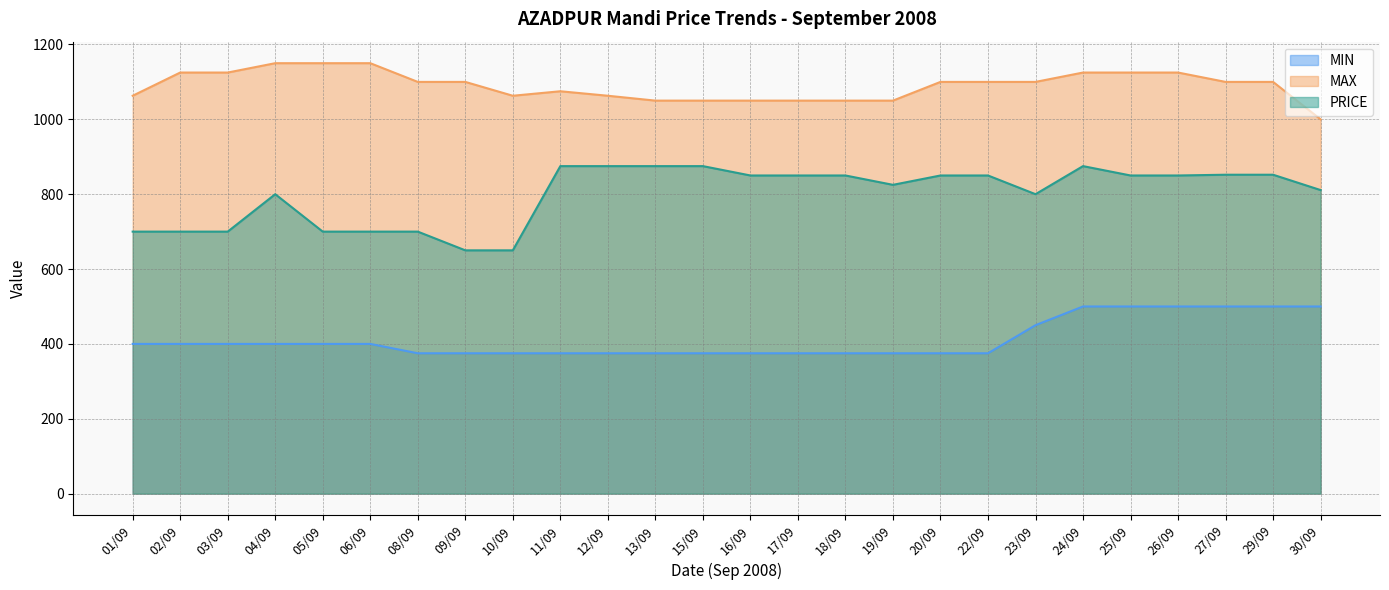

True or false: MAX and PRICE cross at least once.

False